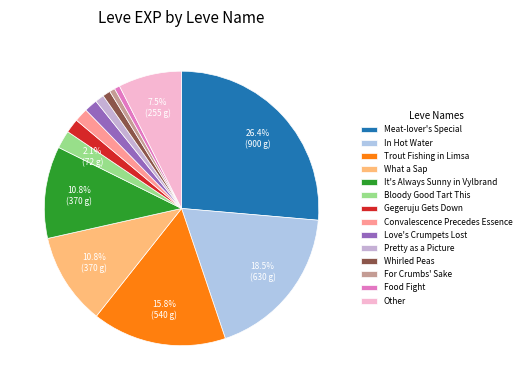

Which category has the biggest portion of the pie?

Meat-lover's Special